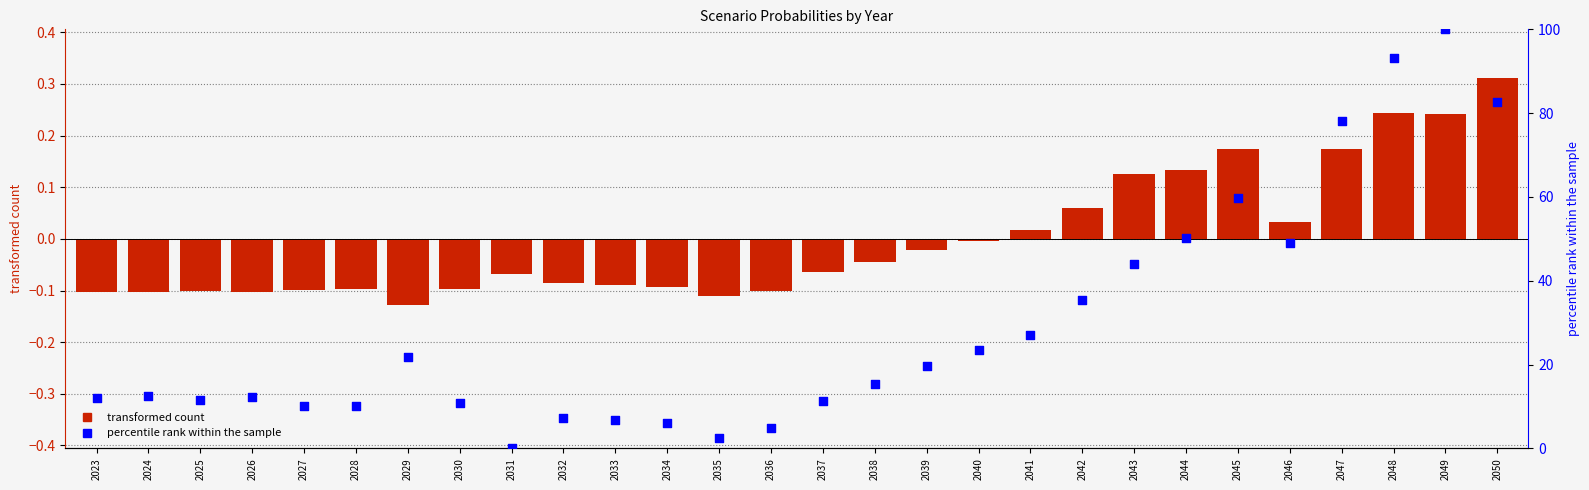

At which category is the sum across all series the highest?

2049